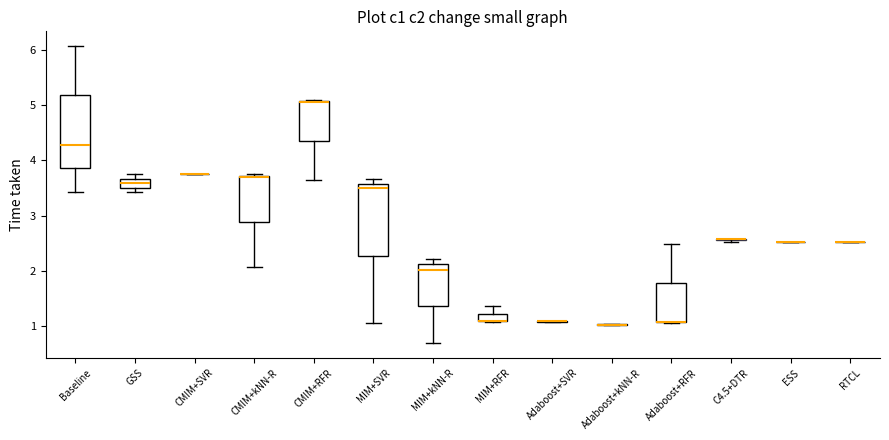

Where does the lower whisker of the box for CMIM+RFR end on the y-axis? The values are not printed on the chart, so give them approximately, as read against the axis.

3.6